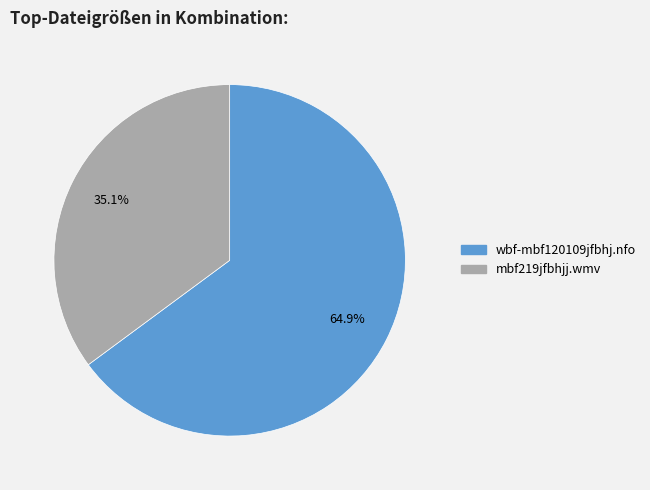

Is wbf-mbf120109jfbhj.nfo the majority of the pie?

Yes